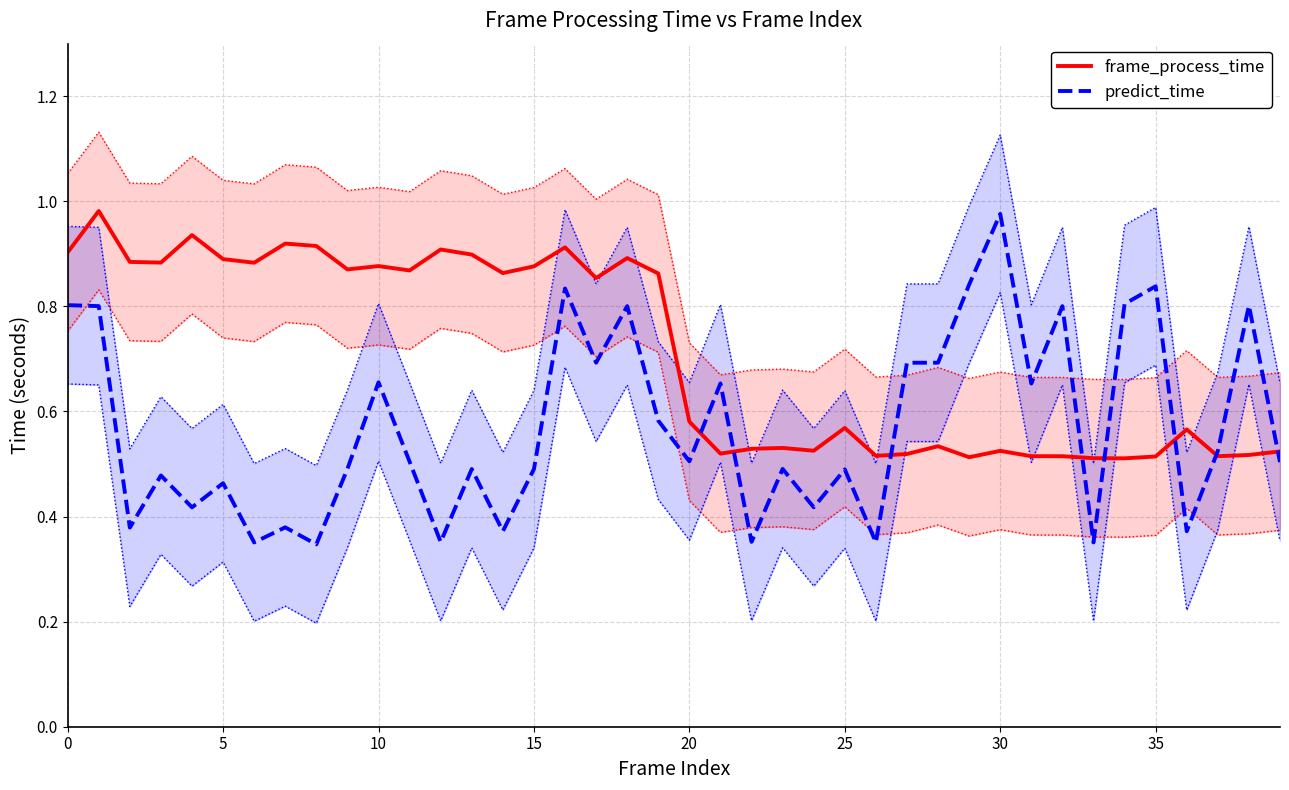

Reading left to right, what are all the values shown in this chart?

frame_process_time: 0.9	1.0	0.9	0.9	0.9	0.9	0.9	0.9	0.9	0.9	0.9	0.9	0.9	0.9	0.9	0.9	0.9	0.9	0.9	0.9	0.6	0.5	0.5	0.5	0.5	0.6	0.5	0.5	0.5	0.5	0.5	0.5	0.5	0.5	0.5	0.5	0.6	0.5	0.5	0.5
predict_time: 0.8	0.8	0.4	0.5	0.4	0.5	0.4	0.4	0.3	0.5	0.7	0.5	0.4	0.5	0.4	0.5	0.8	0.7	0.8	0.6	0.5	0.7	0.4	0.5	0.4	0.5	0.4	0.7	0.7	0.8	1.0	0.7	0.8	0.4	0.8	0.8	0.4	0.5	0.8	0.5